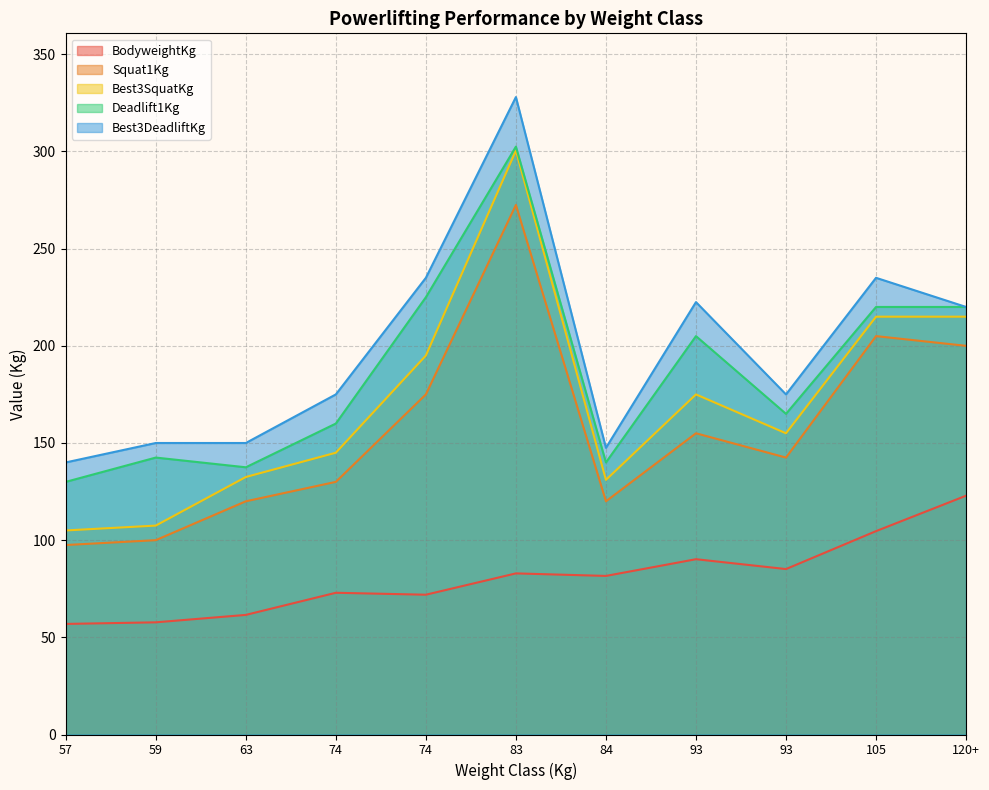

Rank the series at 120+ from highest to lowest value.

Deadlift1Kg, Best3DeadliftKg, Best3SquatKg, Squat1Kg, BodyweightKg